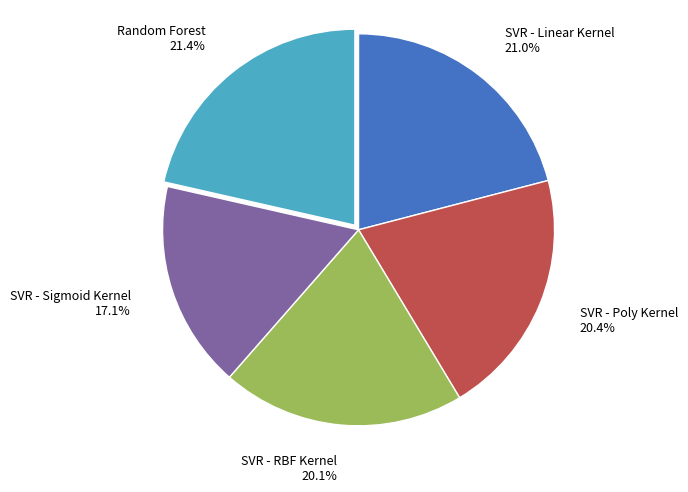

Which slice is the smallest?

SVR - Sigmoid Kernel